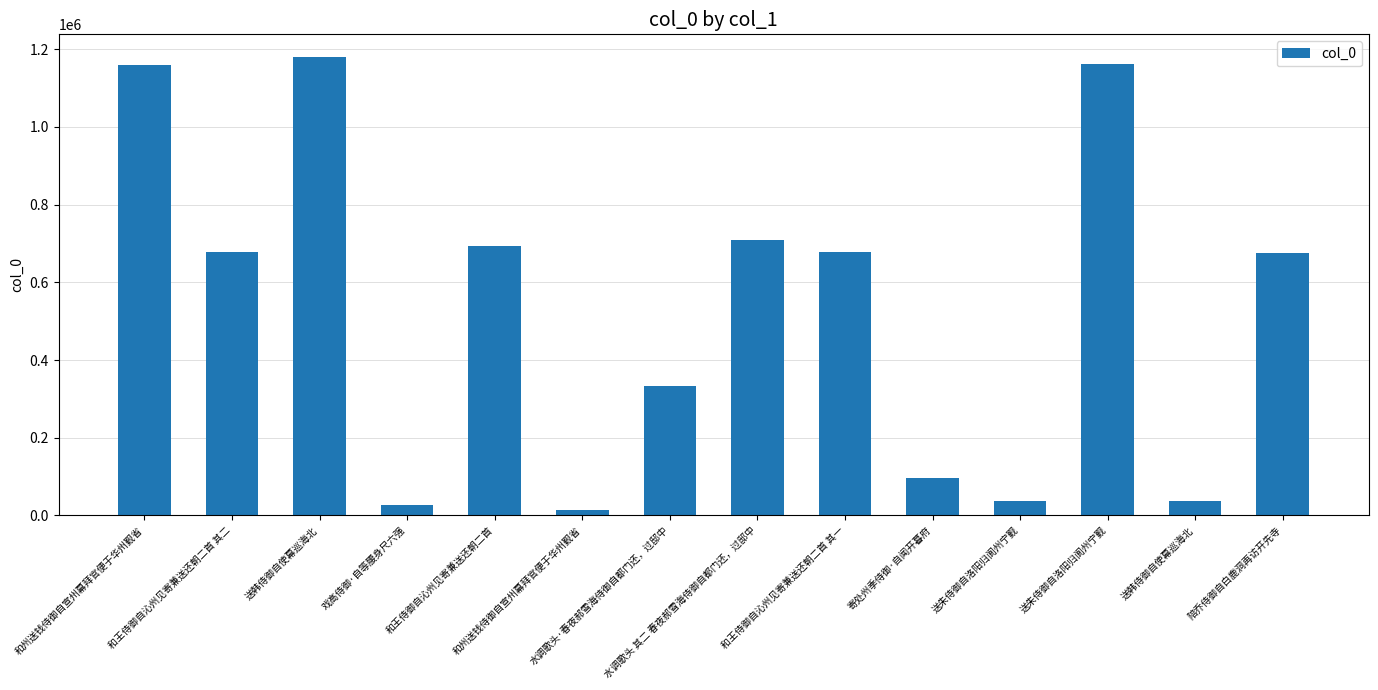

Is it true that the value at 和州送钱侍御自宣州幕拜官便于华州觐省 is 391408?

False